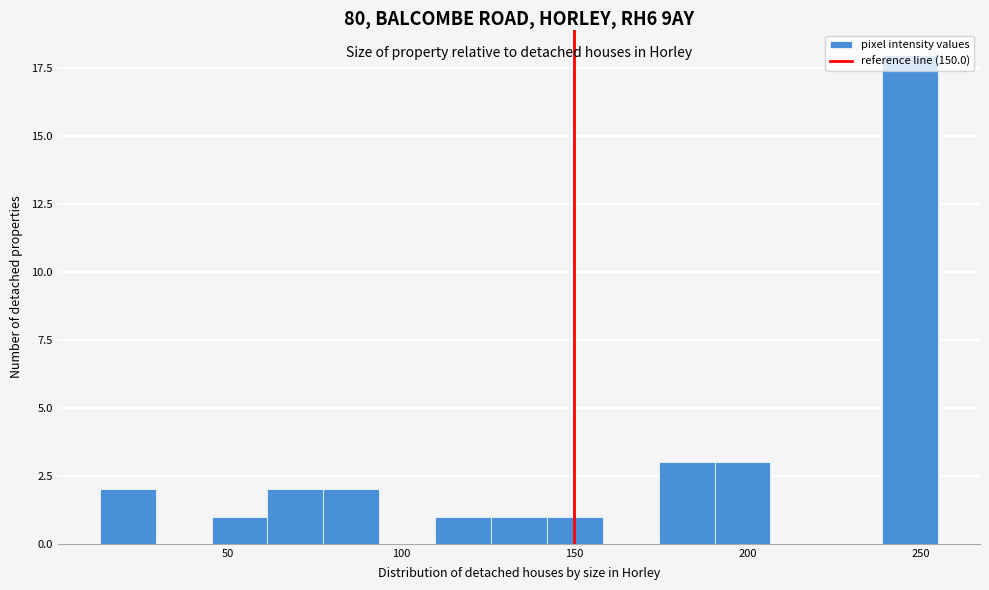

Around what value on the x-axis is the tallest bar? Give the approximate position of its centre, as read against the axis.

245